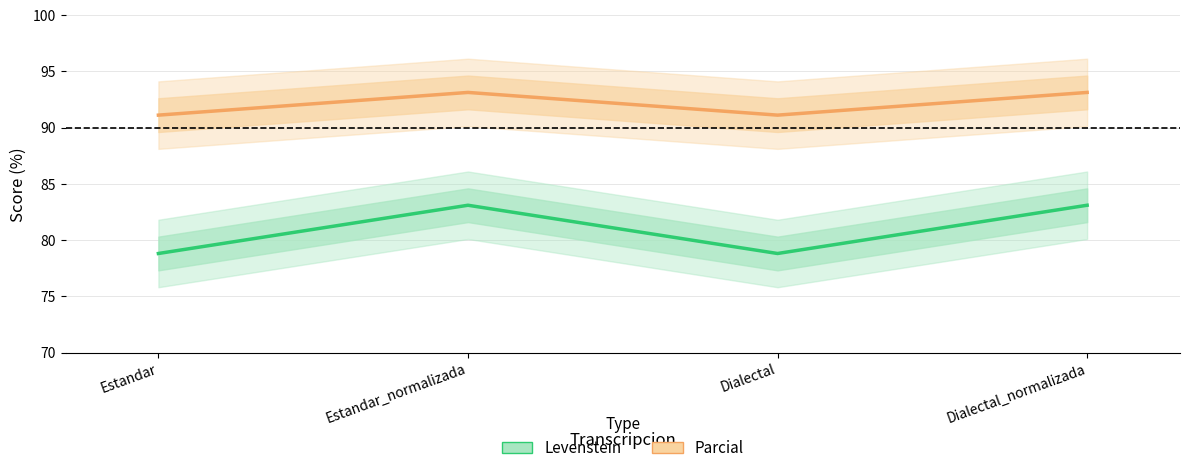

Is the value of Levenstein at Dialectal greater than the value of Parcial at Estandar?

No